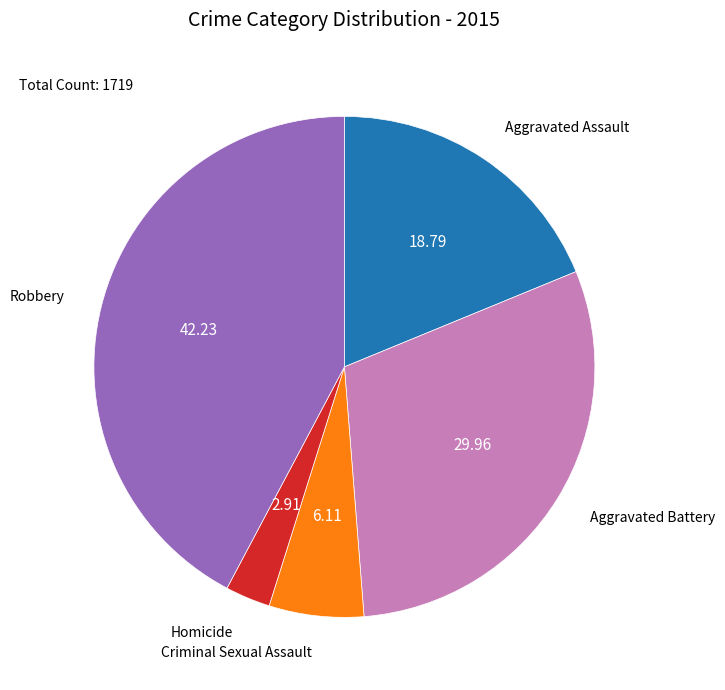

Is there any slice that represents more than half of the pie?

No